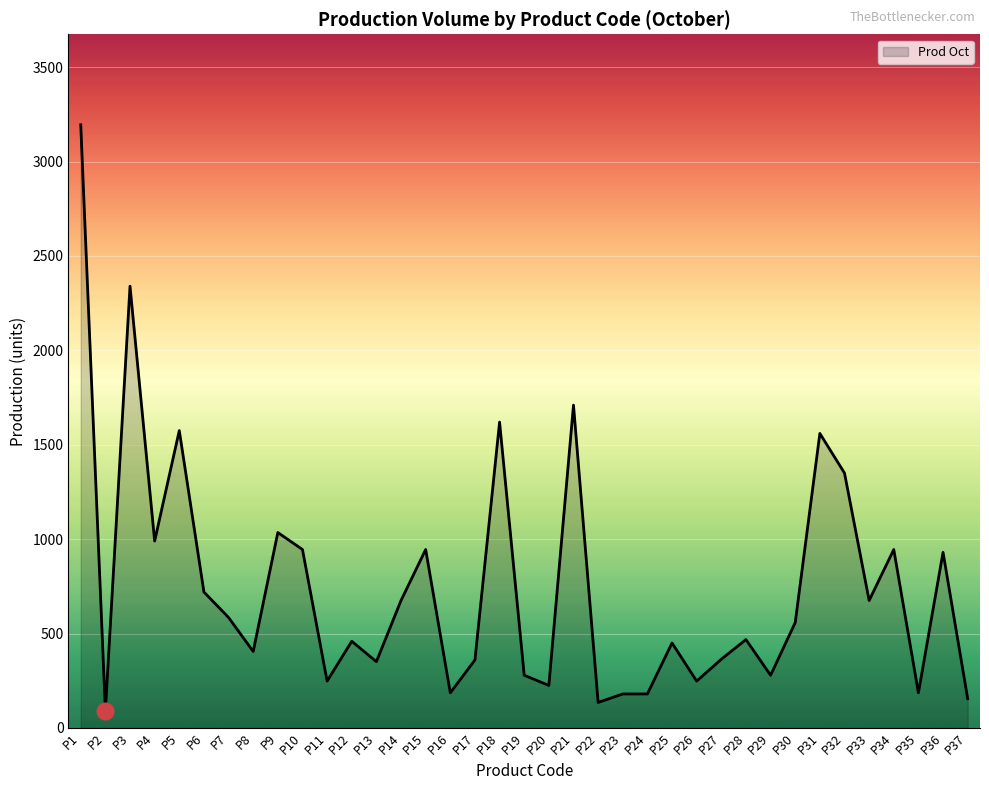

At which label is the value closest to 1642?

P18